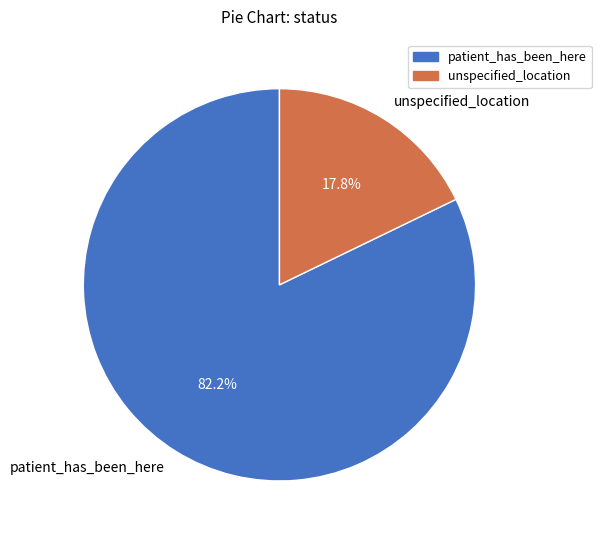

What is the smallest slice in the pie chart?

unspecified_location